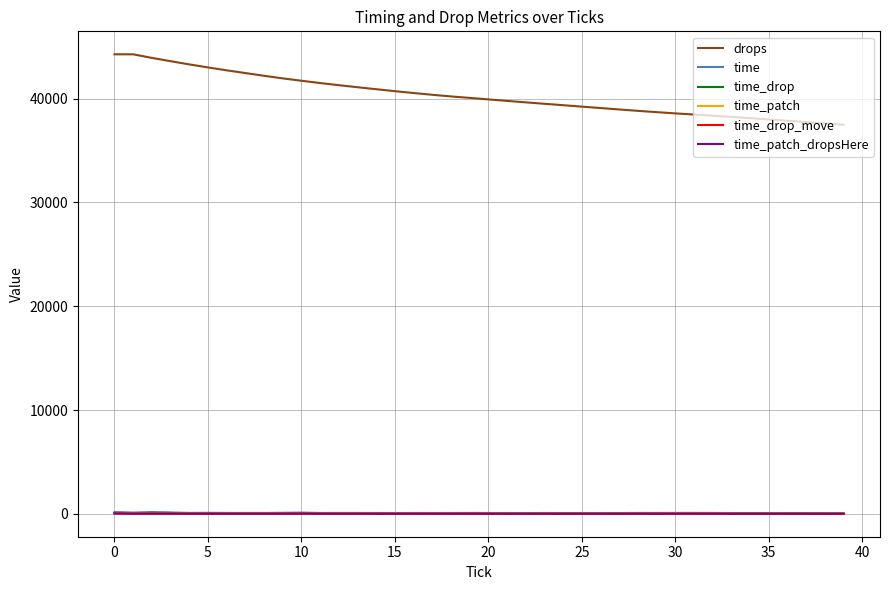

Which series has the largest total across all categories?

drops